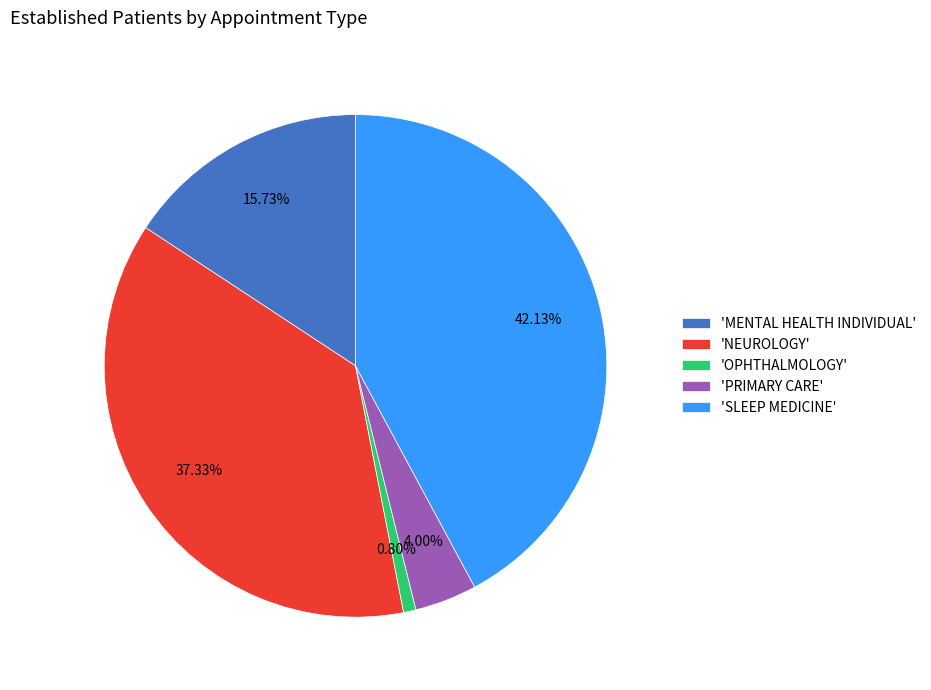

To the nearest percent, what is the average slice percentage?

20%